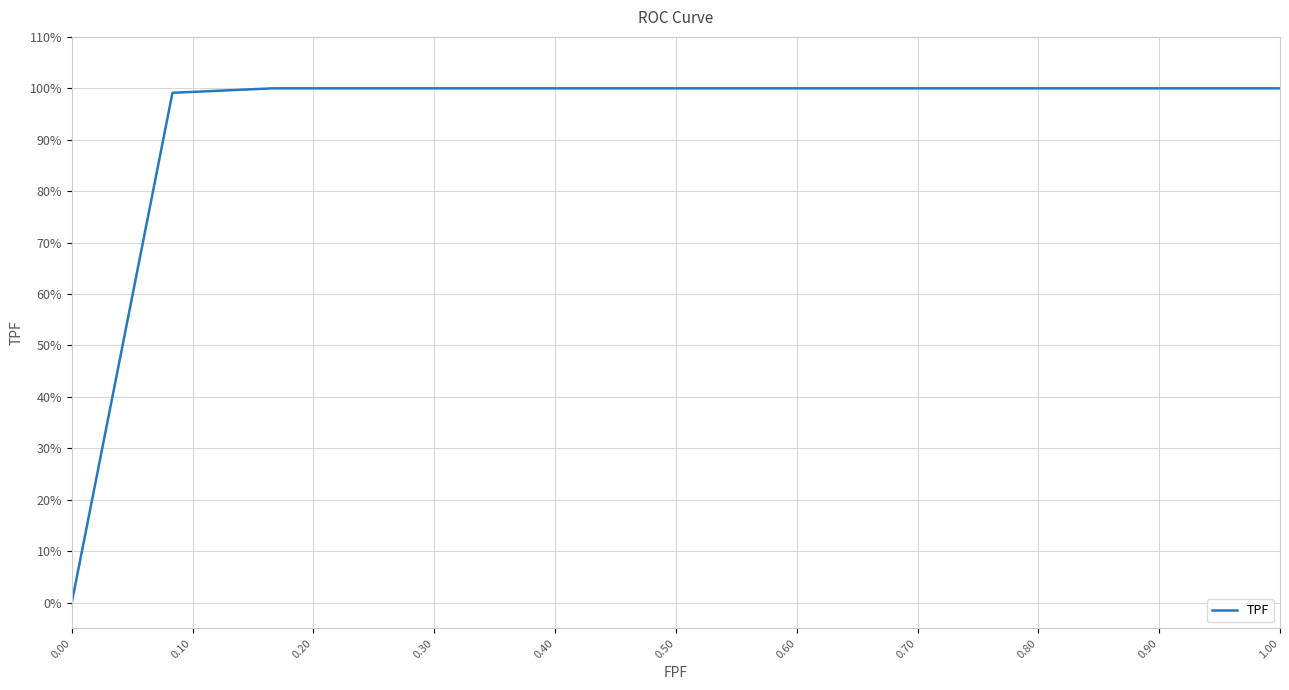

What is the label of the 9th point from the left?

1.00